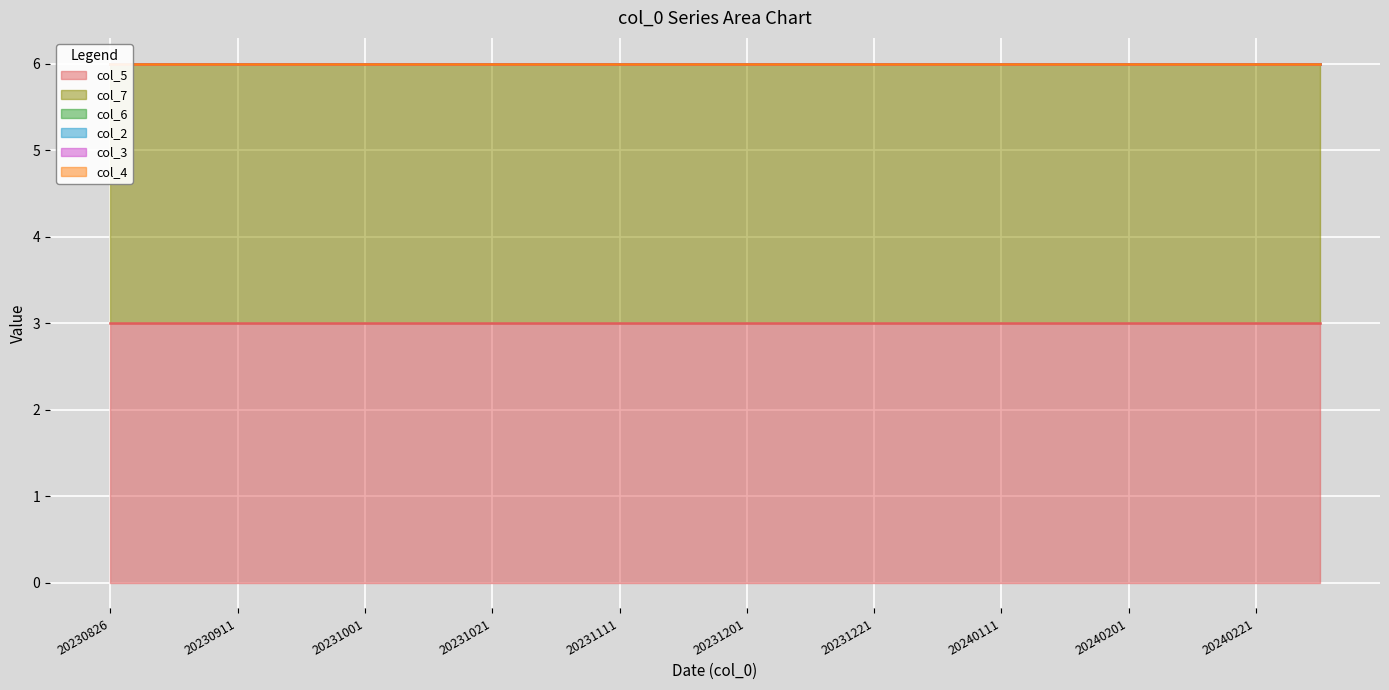

What is the total value across all series at 20231201?

6